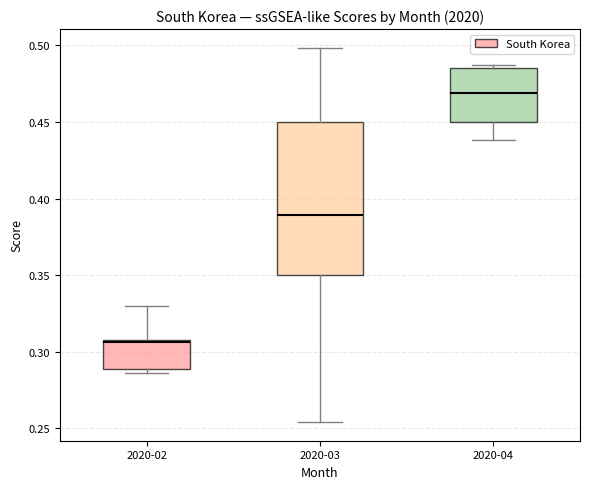

Comparing the boxes themselves (not the whiskers), which one is the tallest?

2020-03